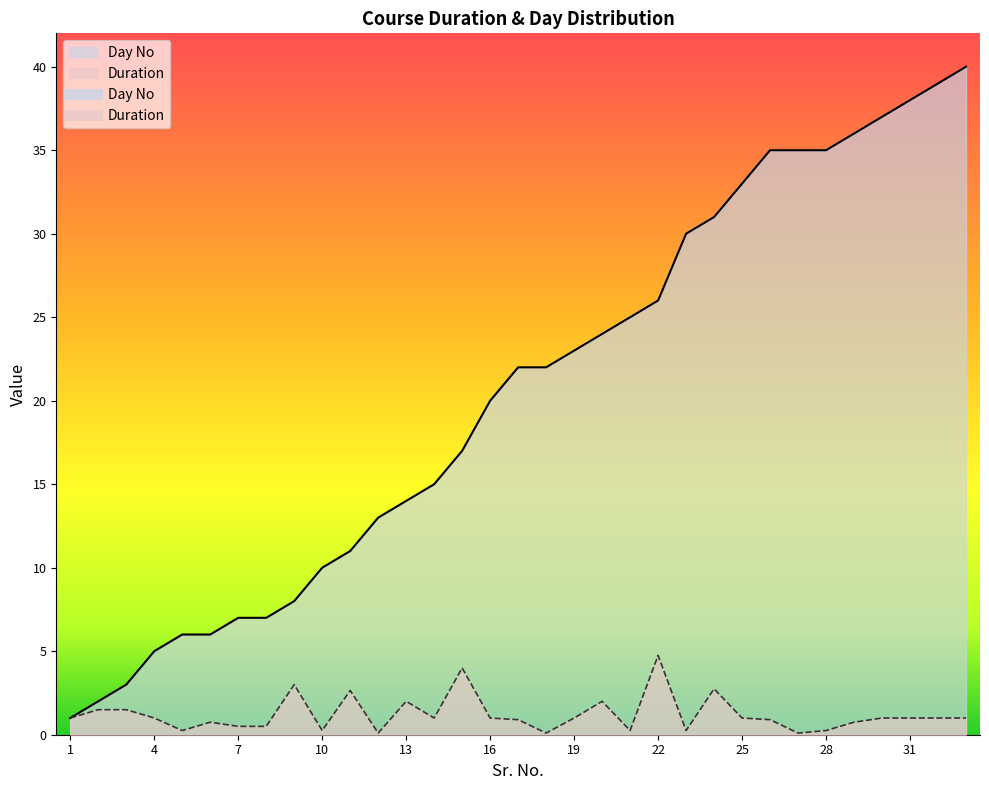

What is the sum of all Duration values?

40.0